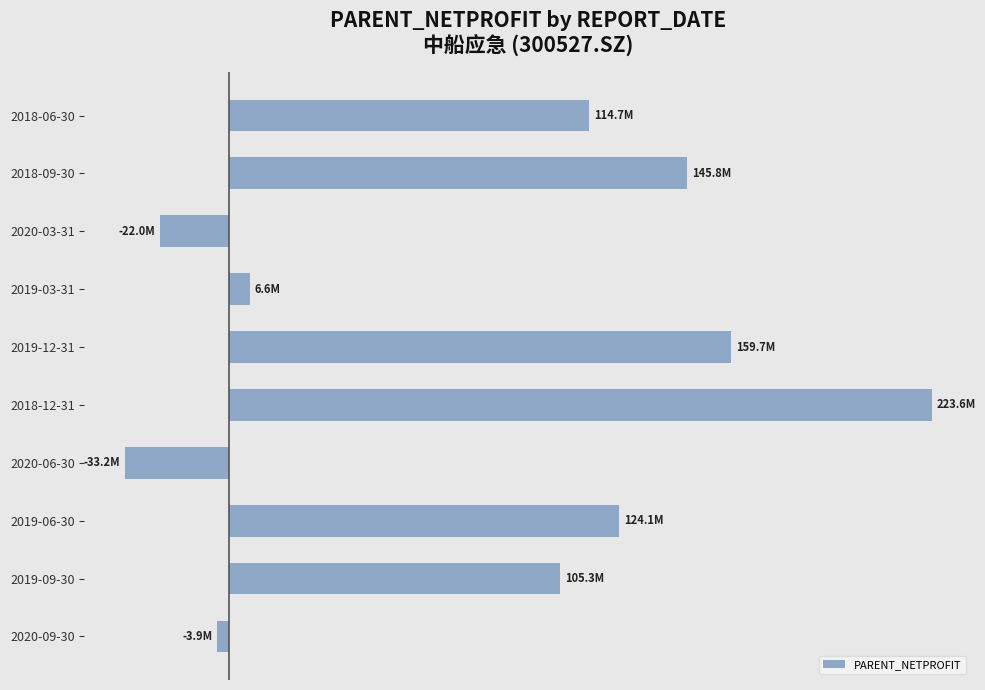

Are the bars horizontal?

Yes